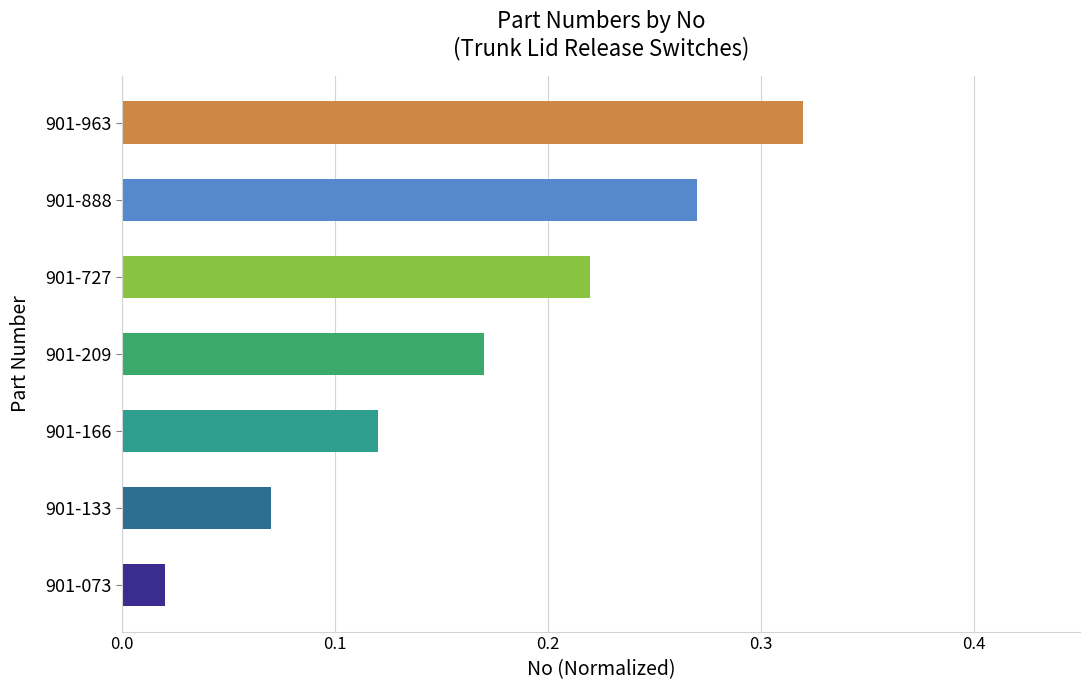

Which label corresponds to the smallest value in the chart?

901-073